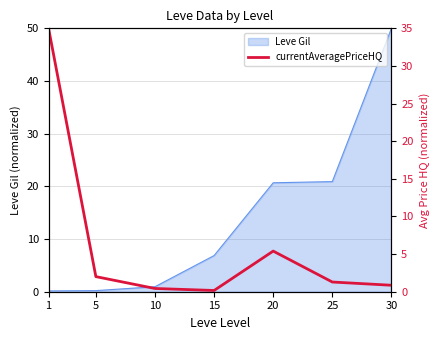

Which label corresponds to the largest value in the chart?

1